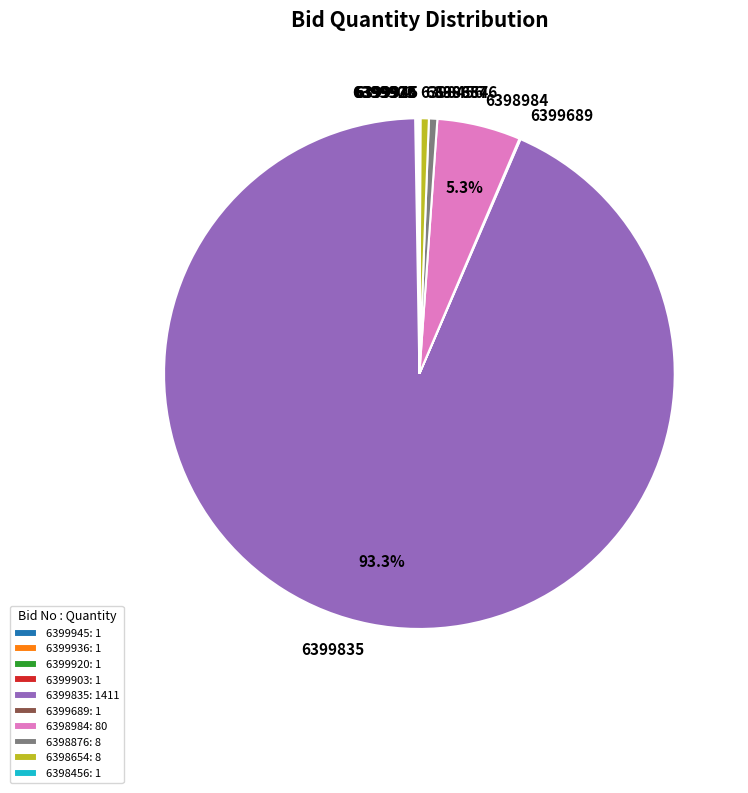

Do 6398876 and 6399835 together represent more than half of the pie?

Yes